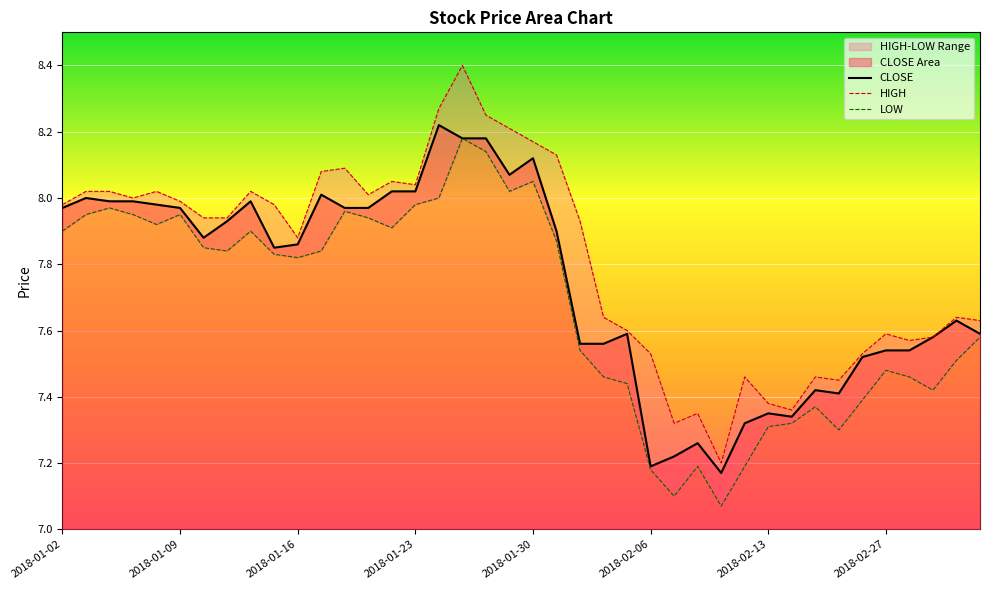

Which label corresponds to the largest value in the chart?

2018-01-24